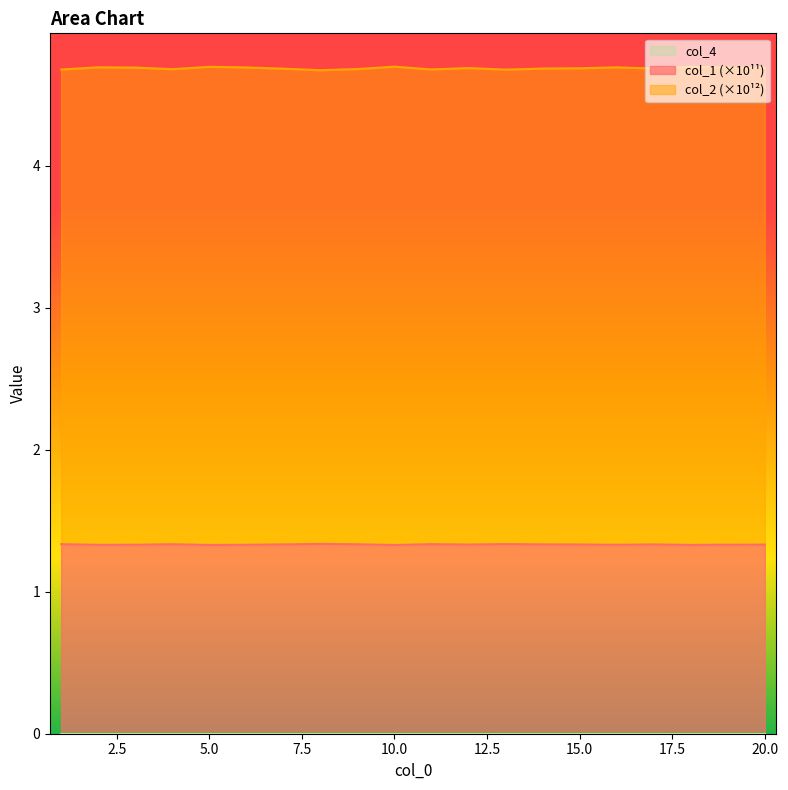

Which label corresponds to the largest value in the chart?

10